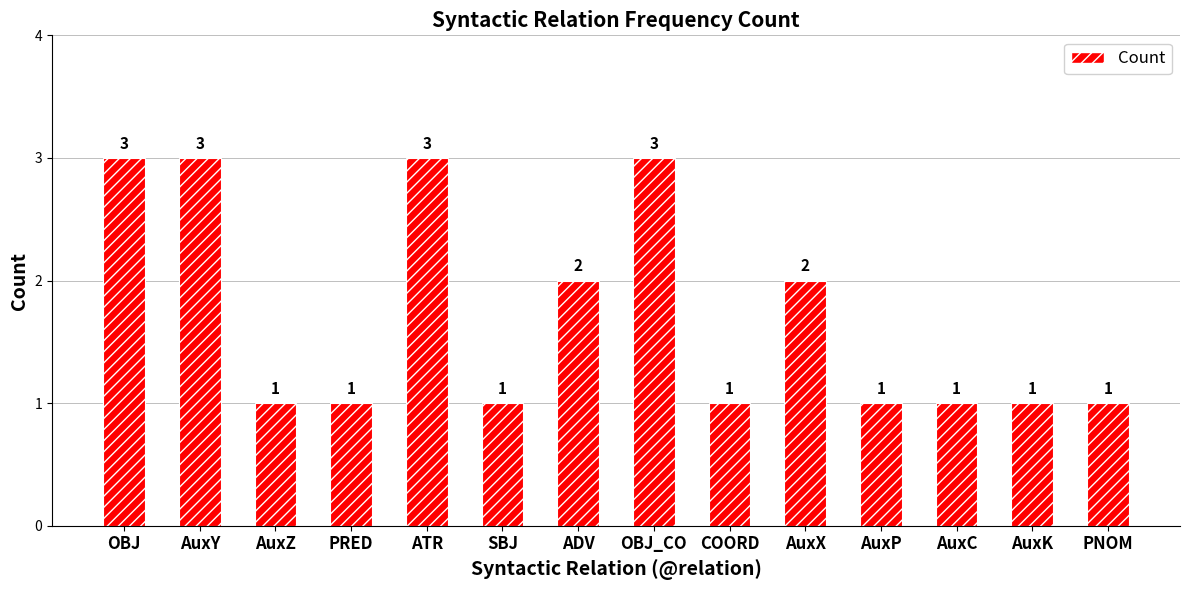

What is the difference between the values at SBJ and AuxY?

2